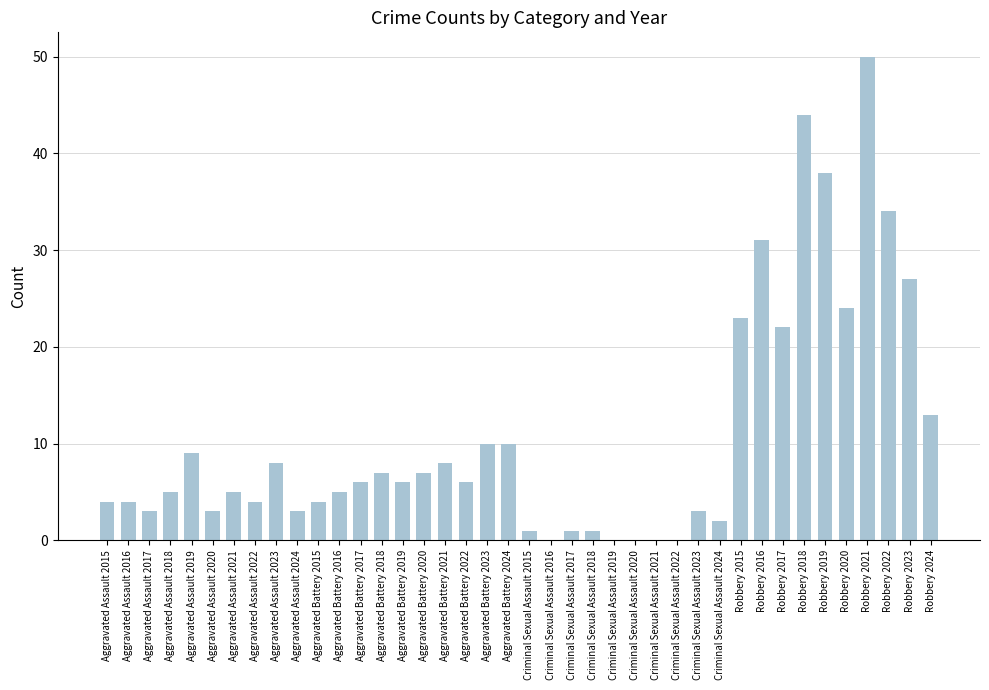

What is the approximate value at Robbery 2019?

38